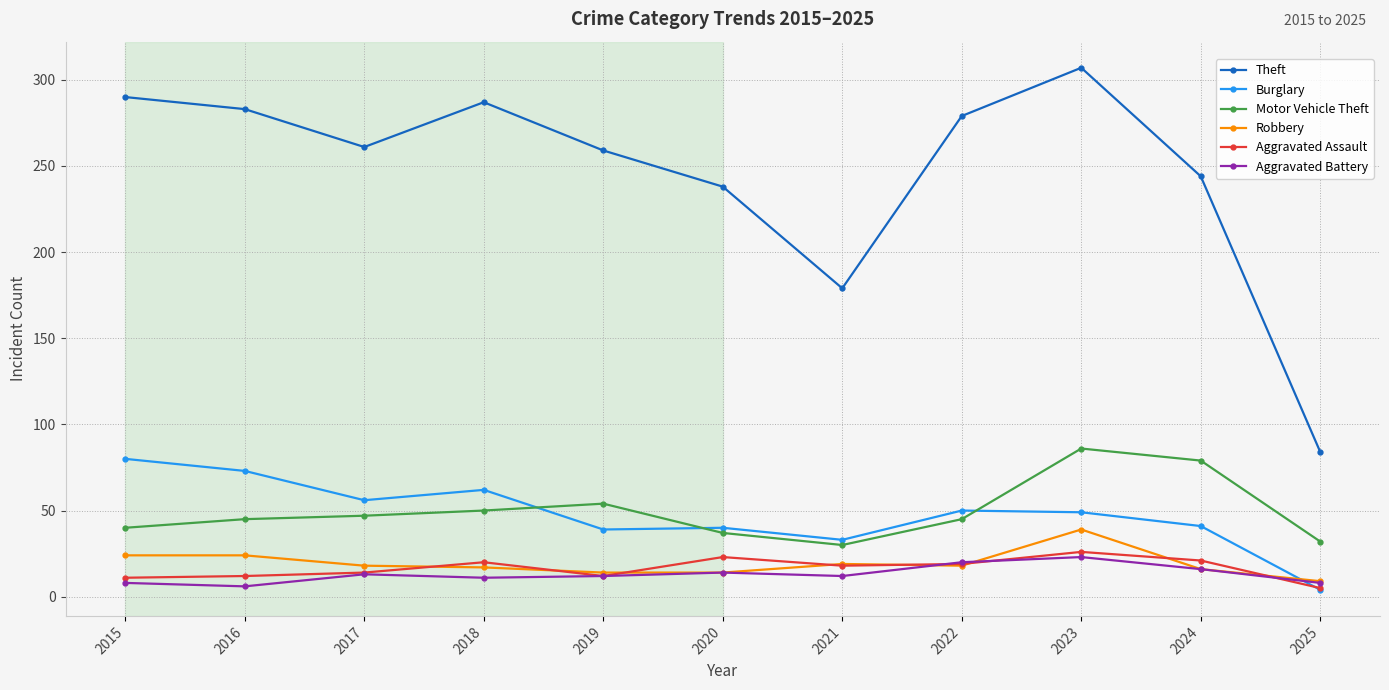

Which series changed the most between 2016 and 2019?

Burglary